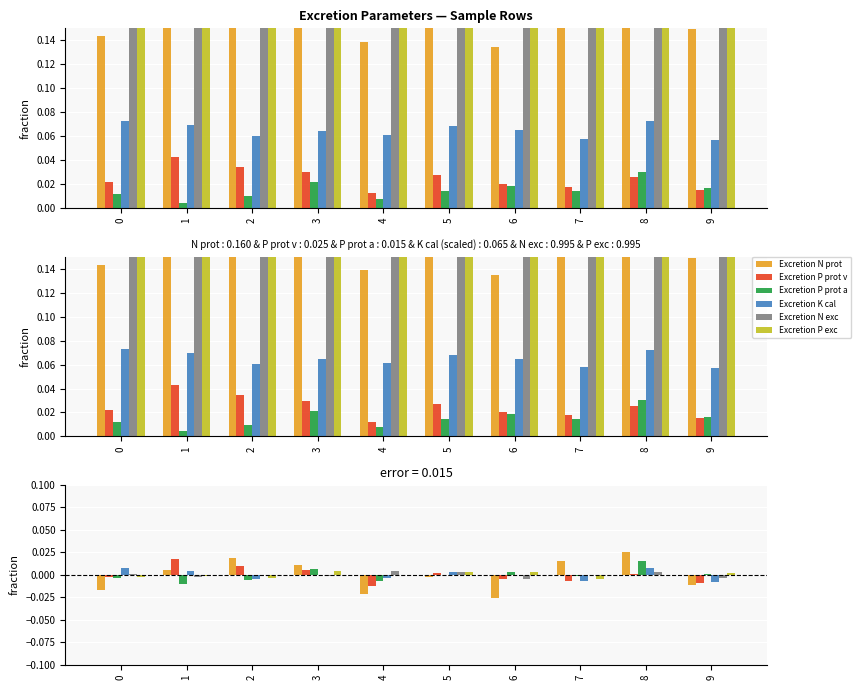

The Excretion N exc series shows 0.0 at 7. True or false?

True